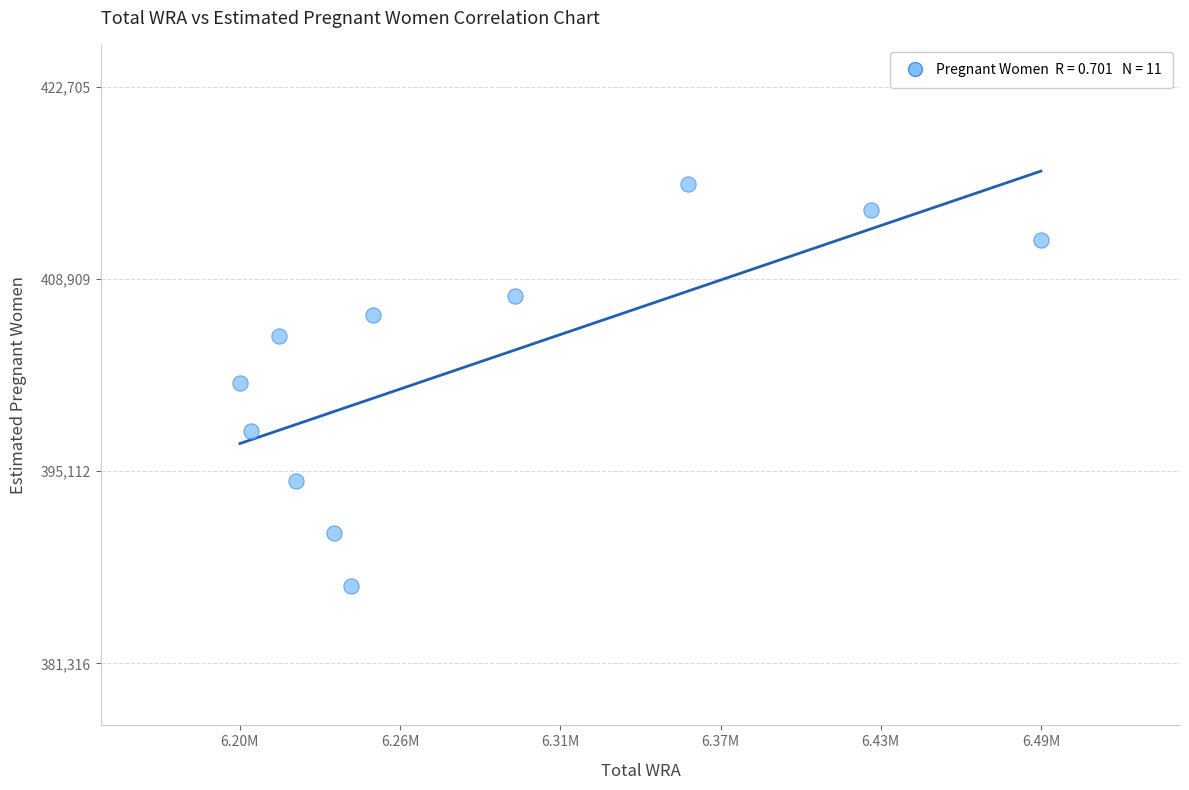

What is the range of X values (max minus min)?

288000.0